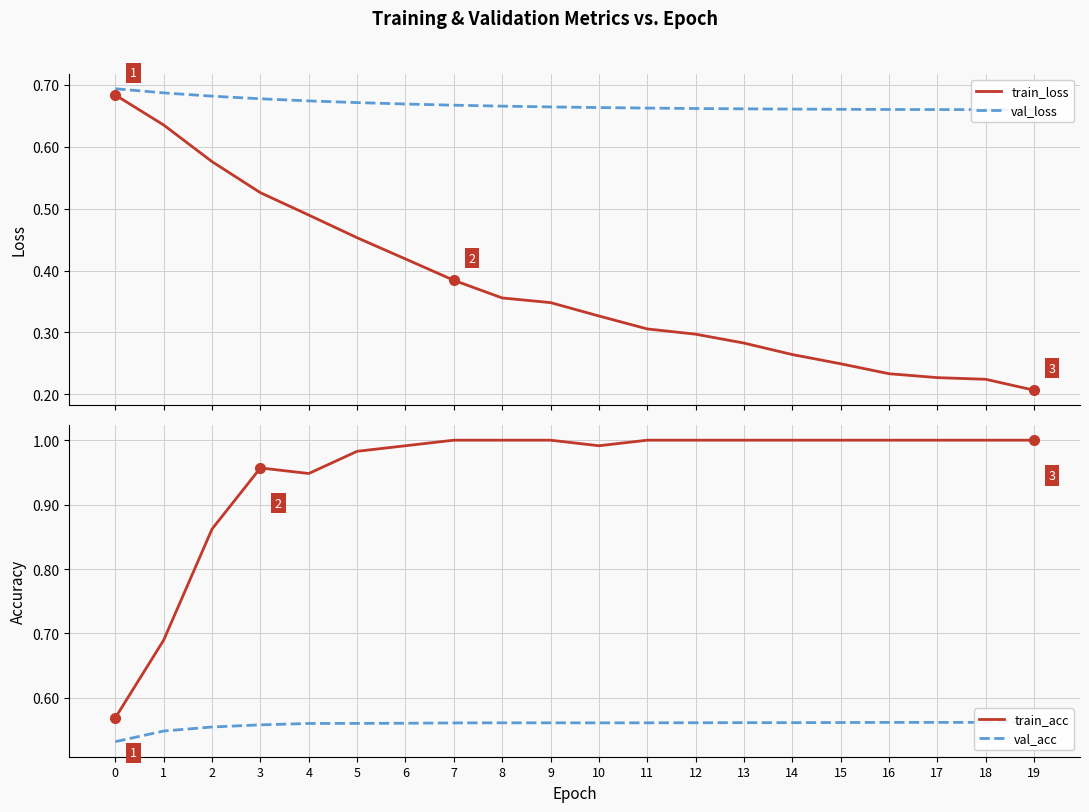

What is the difference between the train_loss values at 0 and 5?

0.2